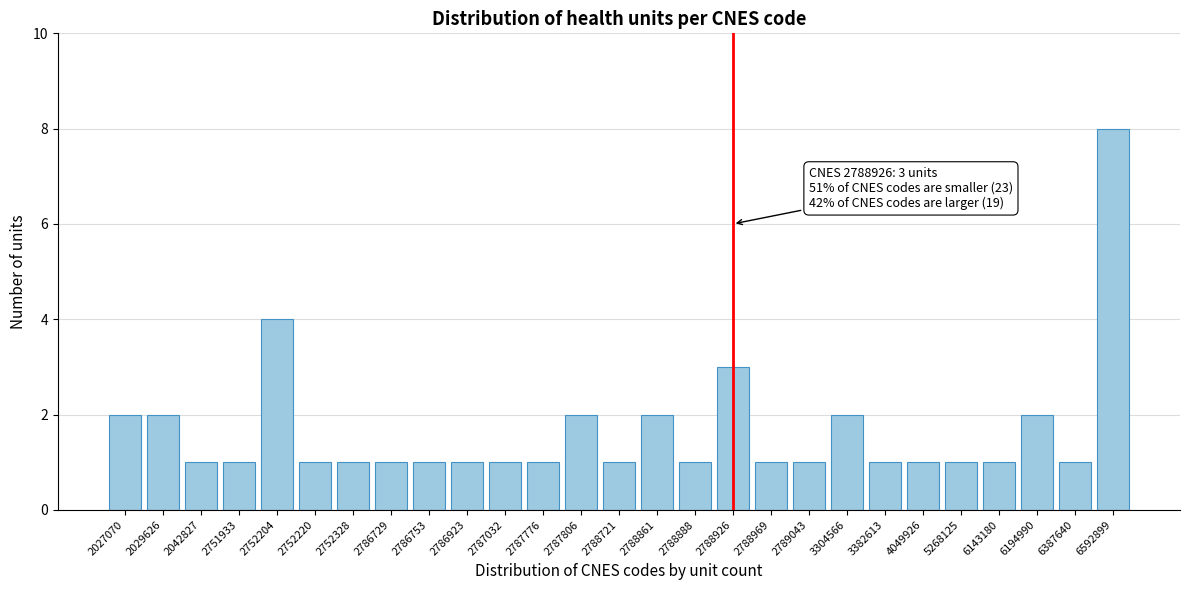

Reading right to left, what are all the values shown in this chart?

6592899=8	6387640=1	6194990=2	6143180=1	5268125=1	4049926=1	3382613=1	3304566=2	2789043=1	2788969=1	2788926=3	2788888=1	2788861=2	2788721=1	2787806=2	2787776=1	2787032=1	2786923=1	2786753=1	2786729=1	2752328=1	2752220=1	2752204=4	2751933=1	2042827=1	2029626=2	2027070=2